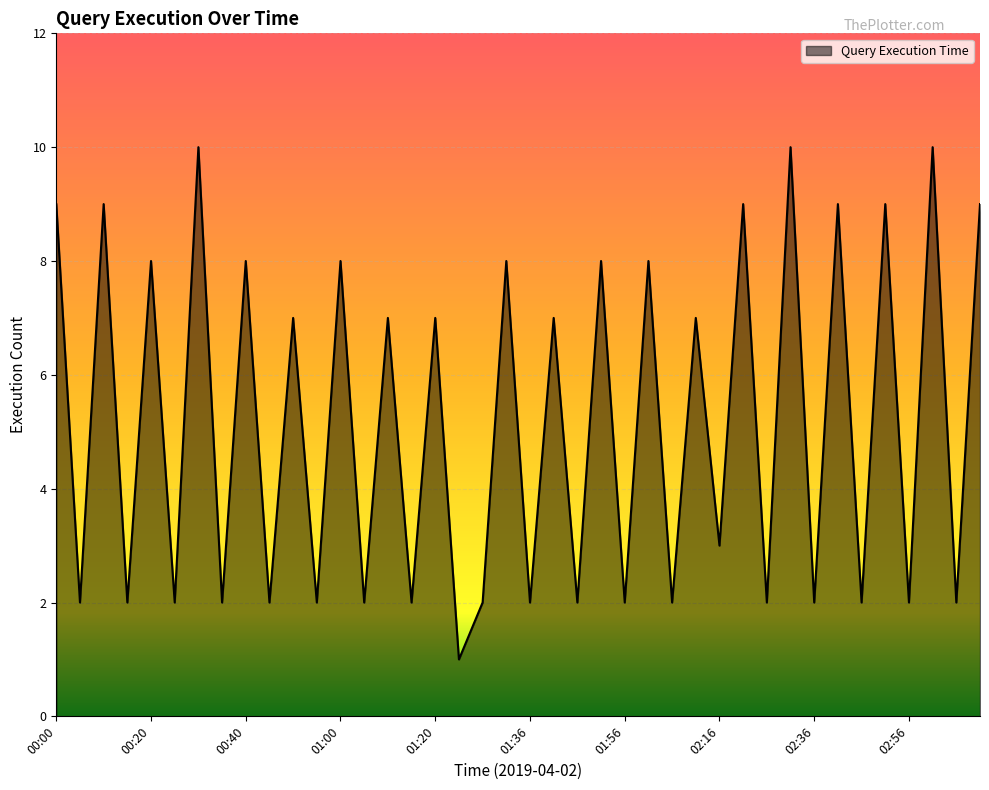

What is the difference between the maximum and minimum values?

9